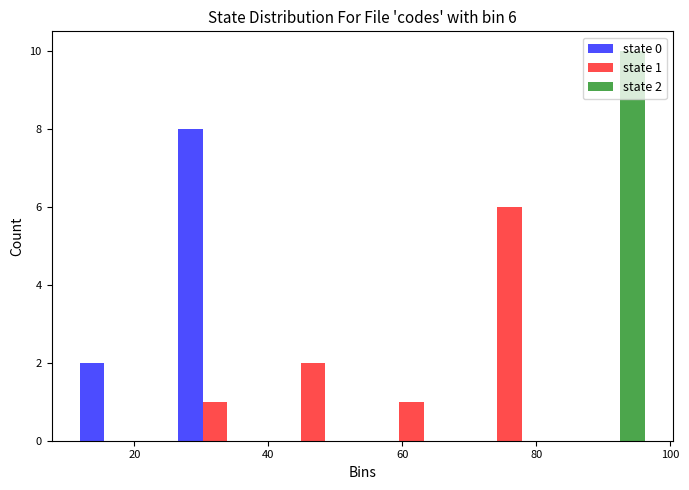

In the state 0 series, which range on the x-axis has the tallest bar?

24 to 40